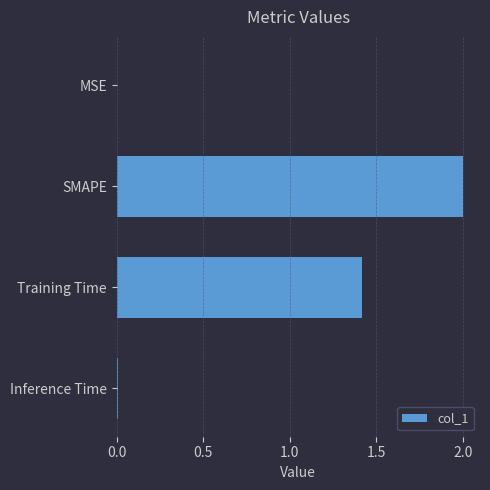

Is it true that the value at Inference Time is 0.0?

True